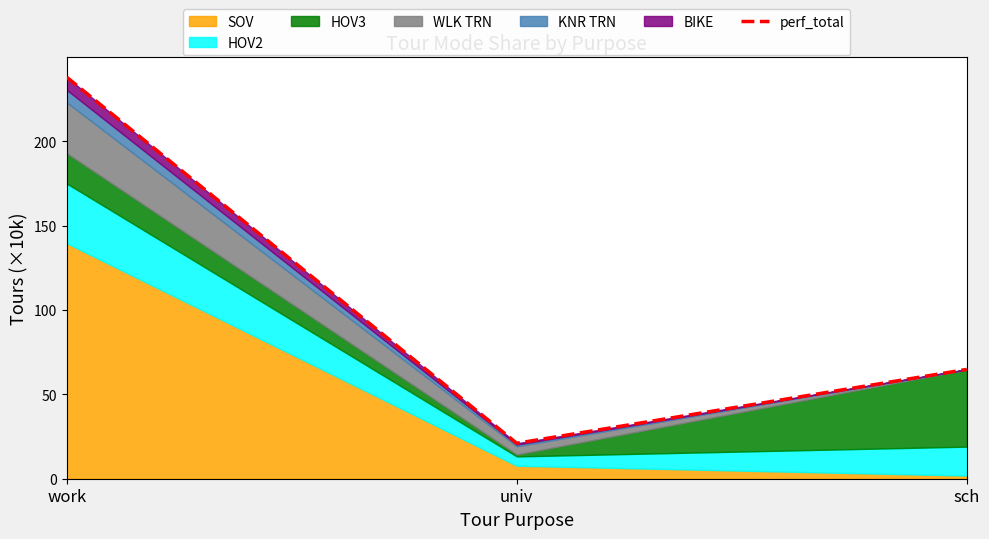

True or false: the data shows 100.2 at sch.

False